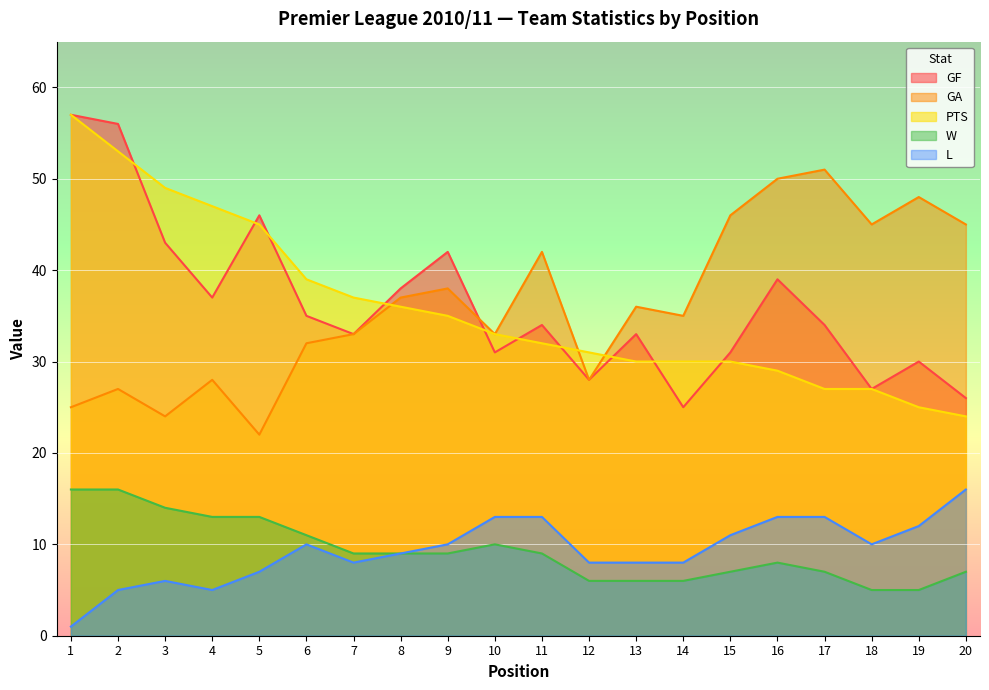

How many lines are shown in the chart?

5